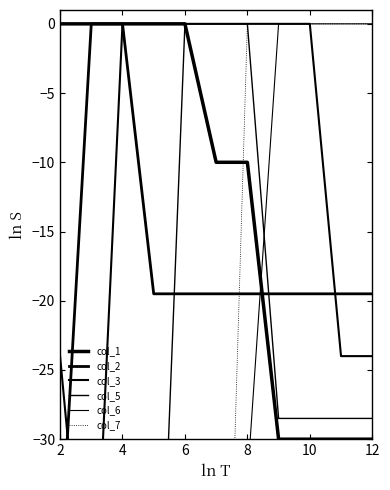

True or false: col_6 has more than 1 points higher than both neighbors.

False